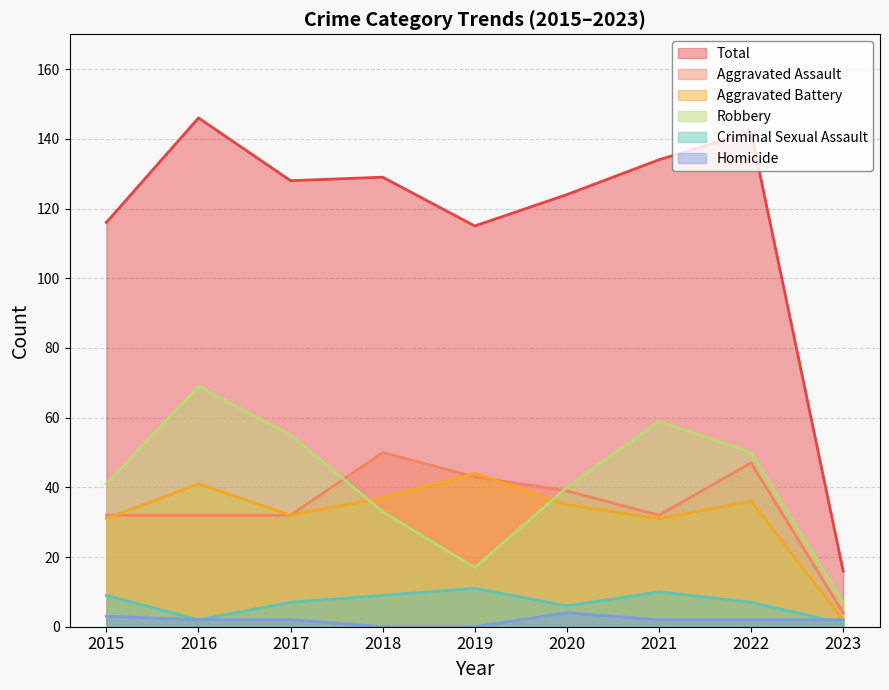

List the series in order of their peak value, lowest first.

Homicide, Criminal Sexual Assault, Aggravated Battery, Aggravated Assault, Robbery, Total